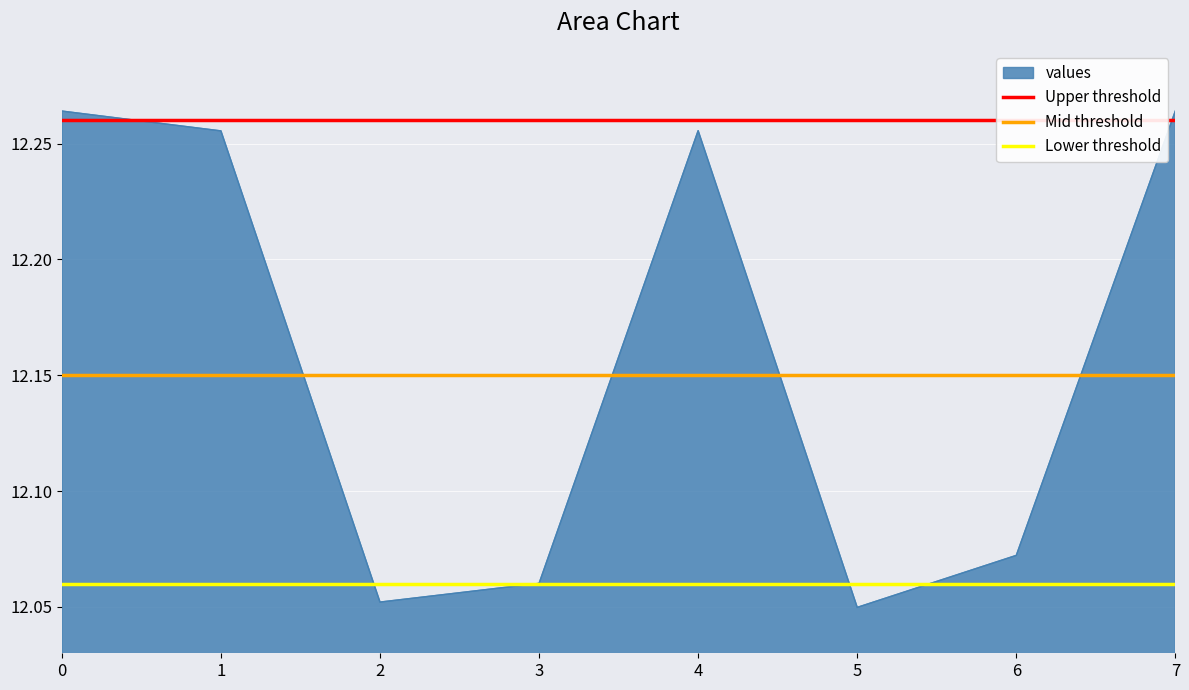

How many lines are shown in the chart?

3